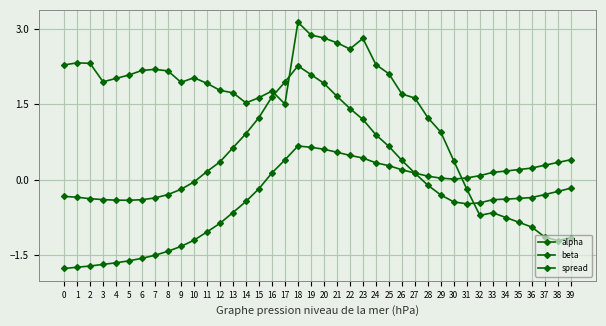

How many values in the spread series exceed 1?

29